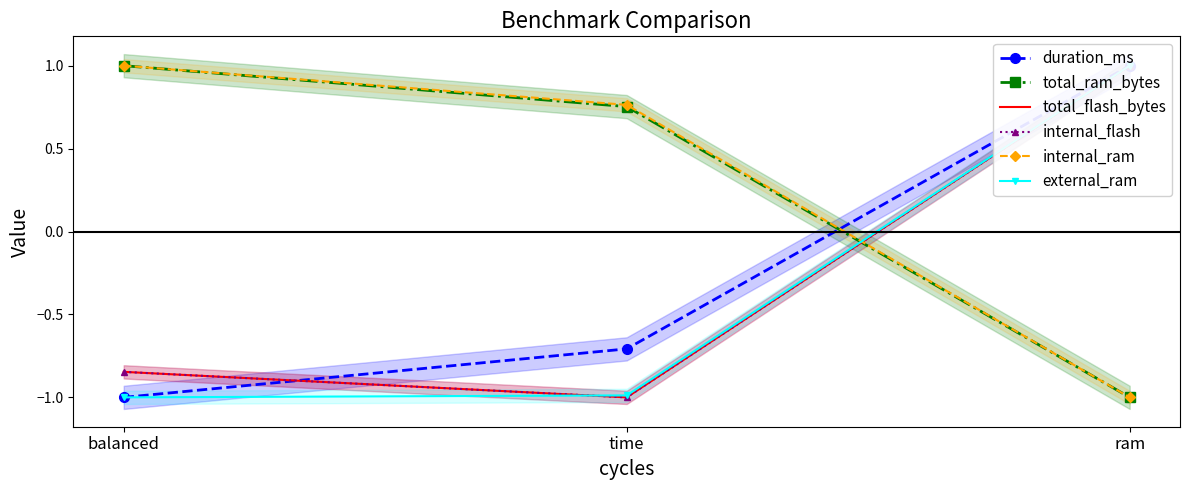

Between balanced and time, which is larger?

time